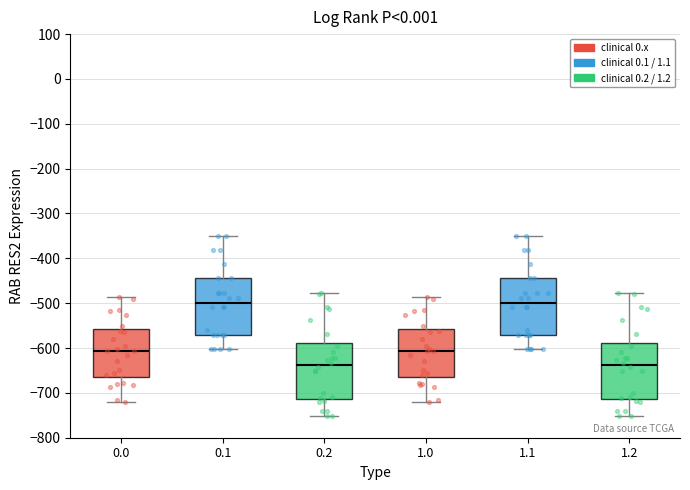

Reading left to right, transcribe this box plot: for each box, give where its median line is, the range the box spans, and where its two whiskers end, as read against the y-axis. The values are not printed on the chart, so give them approximately, as read against the axis.

0.0: median -610, box -660 to -560, whiskers -720 to -490
0.1: median -500, box -570 to -440, whiskers -600 to -350
0.2: median -640, box -710 to -590, whiskers -750 to -480
1.0: median -610, box -660 to -560, whiskers -720 to -490
1.1: median -500, box -570 to -440, whiskers -600 to -350
1.2: median -640, box -710 to -590, whiskers -750 to -480